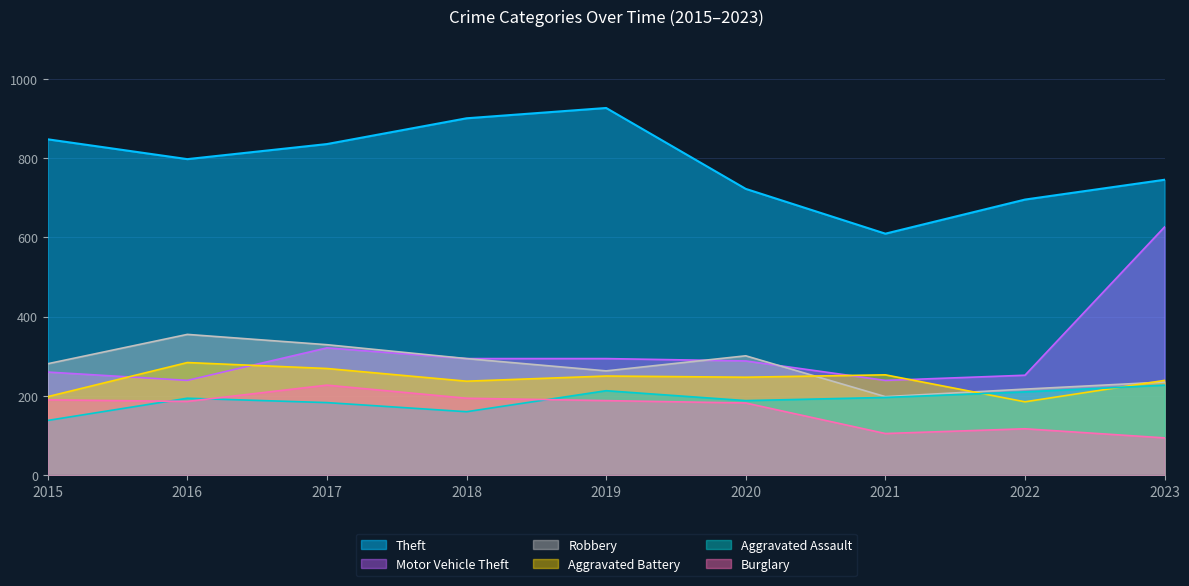

What is the difference between the Aggravated Assault values at 2022 and 2021?

14